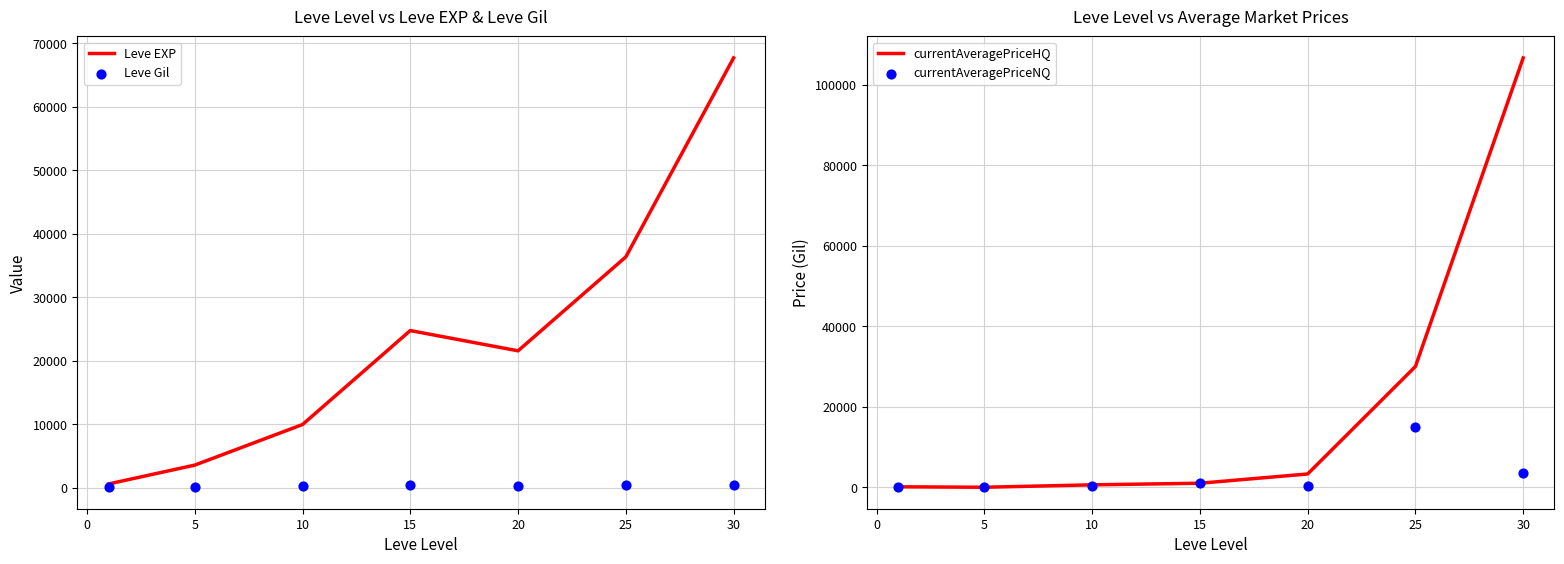

What are all the series names shown in the legend?

Leve EXP, Leve Gil, currentAveragePriceHQ, currentAveragePriceNQ